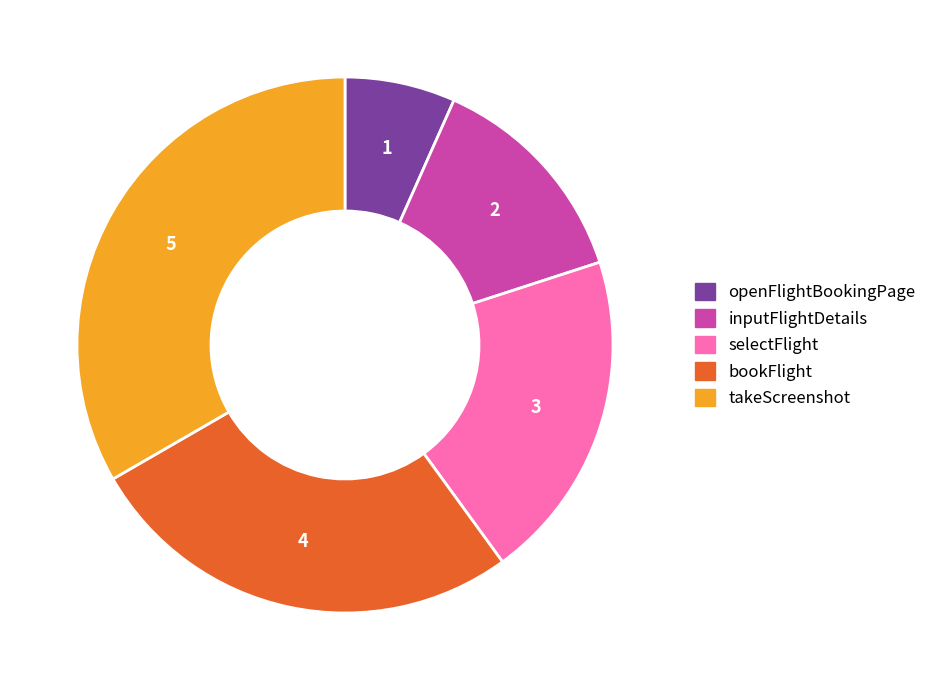

What is the largest slice in the pie chart?

takeScreenshot